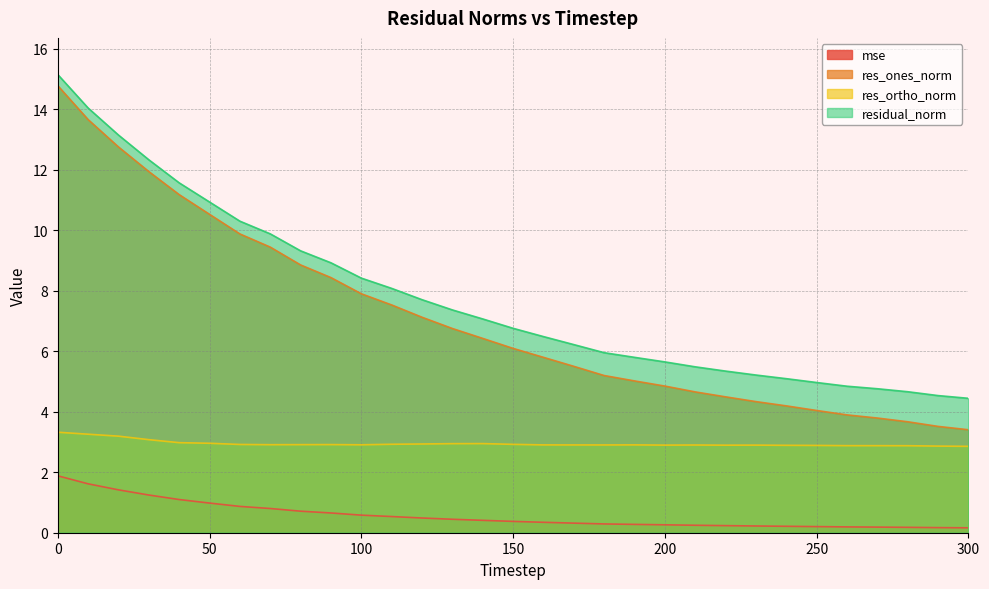

What is the highest value of the residual_norm series?

15.2